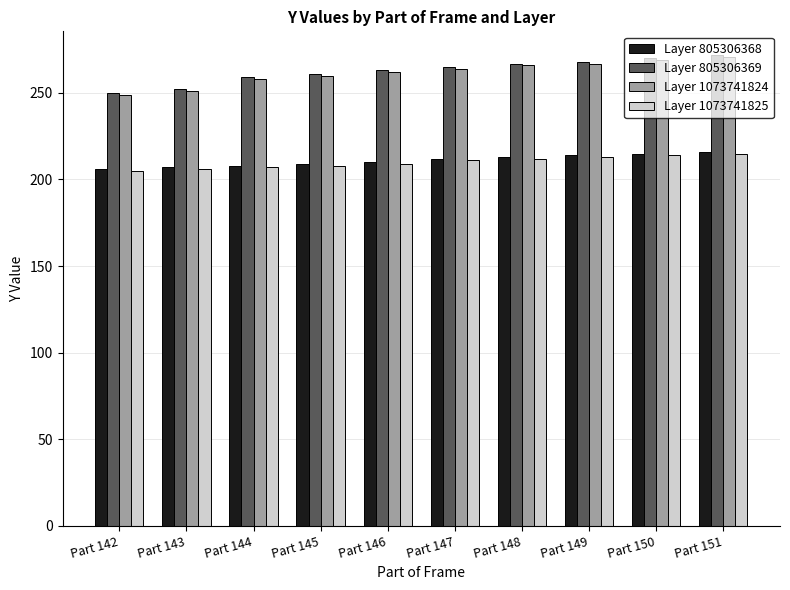

What is the difference between the highest and lowest values at Part 143?

46